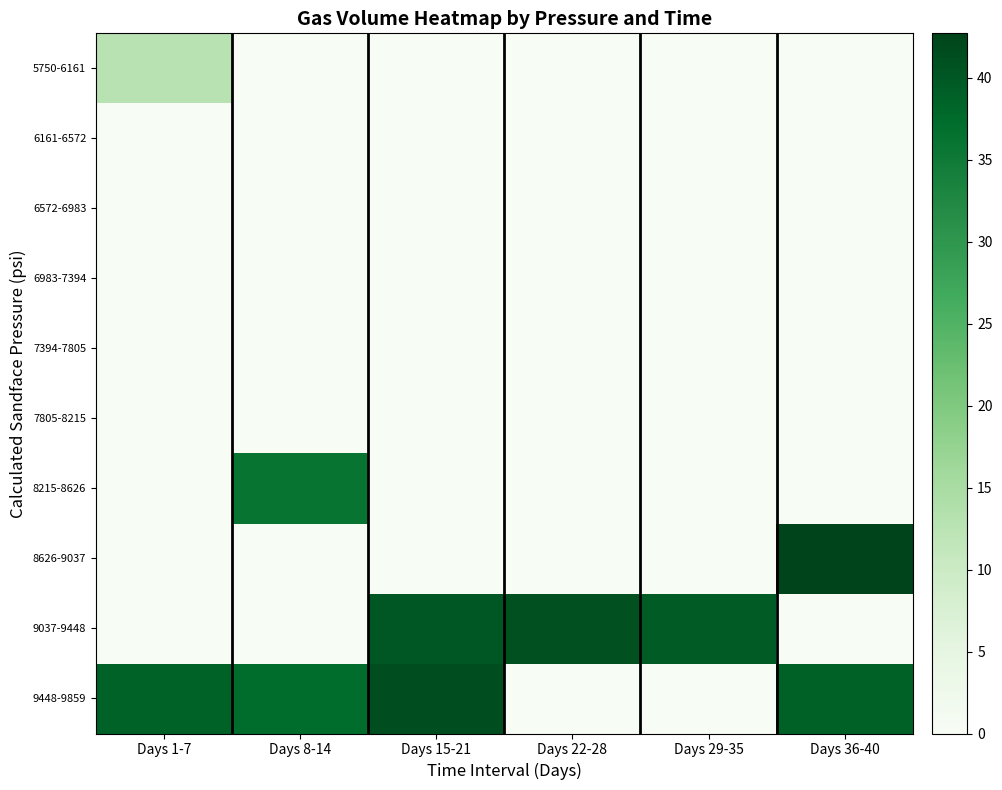

What is the total value across all series at Days 1-7?

51.3